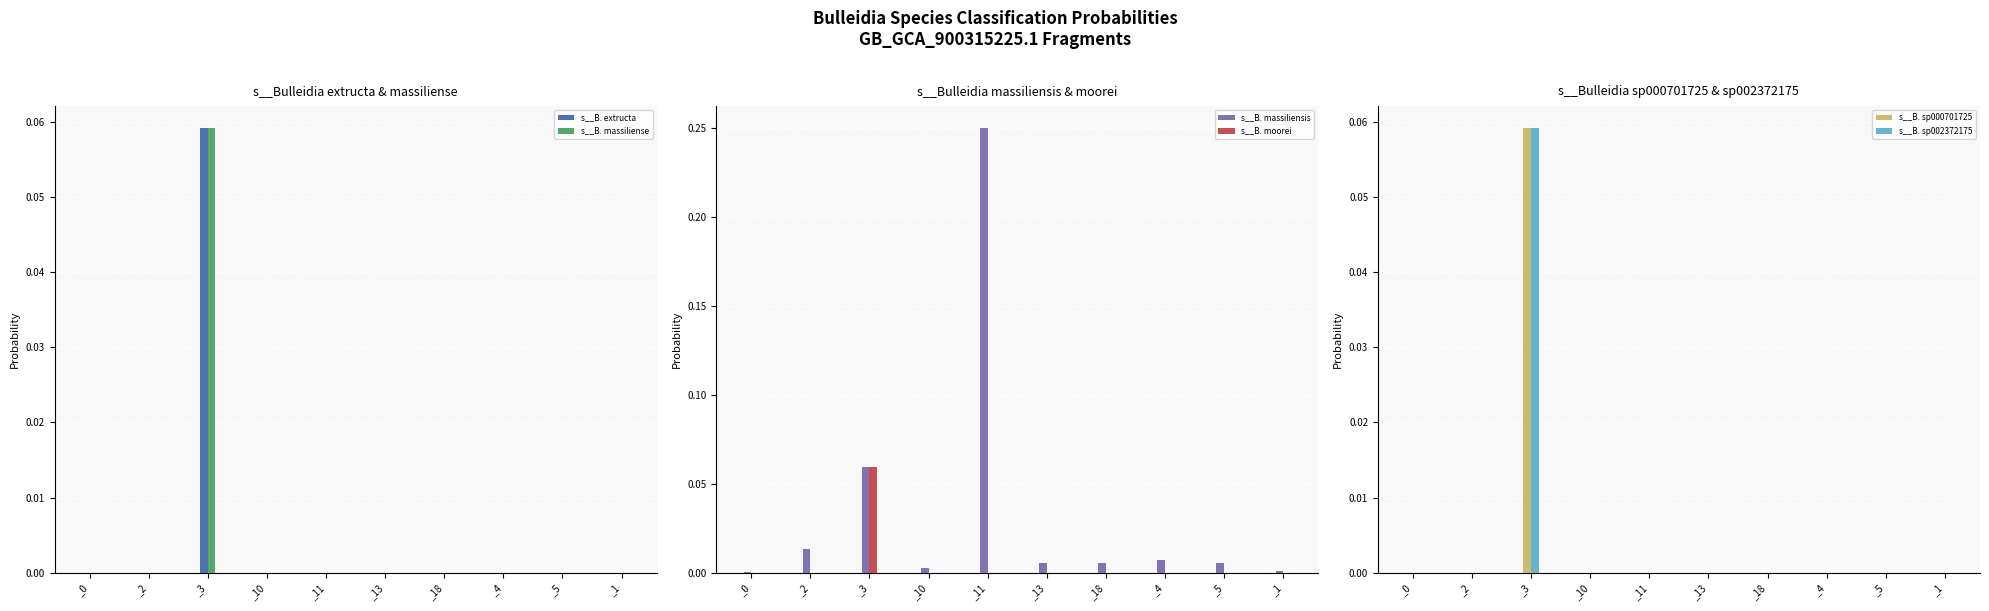

Which series has the largest total across all categories?

s__B. massiliensis